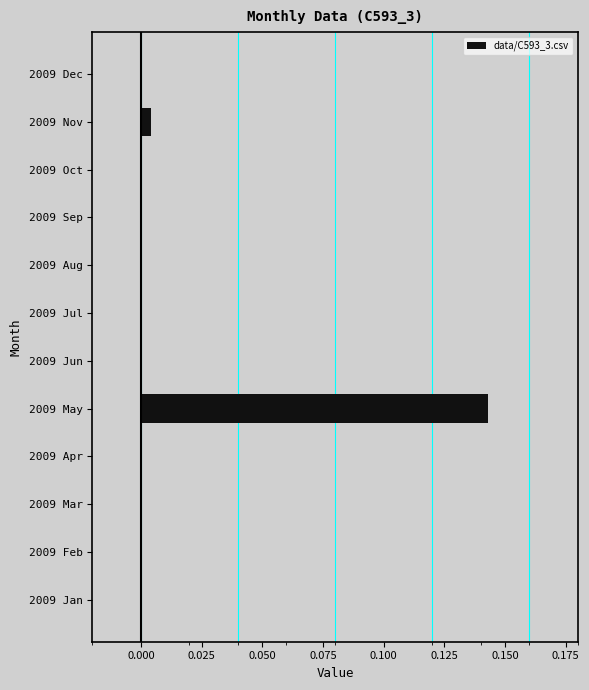

Which category has the highest value across all series?

2009 May